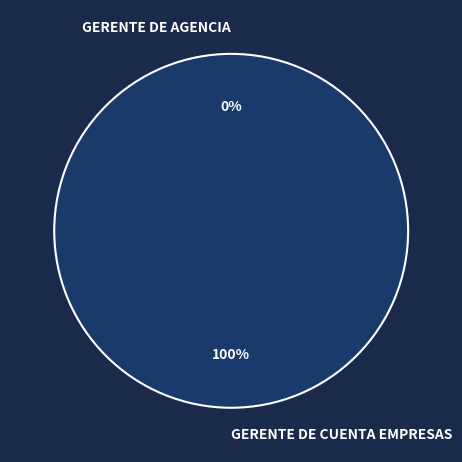

What is the largest slice in the pie chart?

GERENTE DE CUENTA EMPRESAS